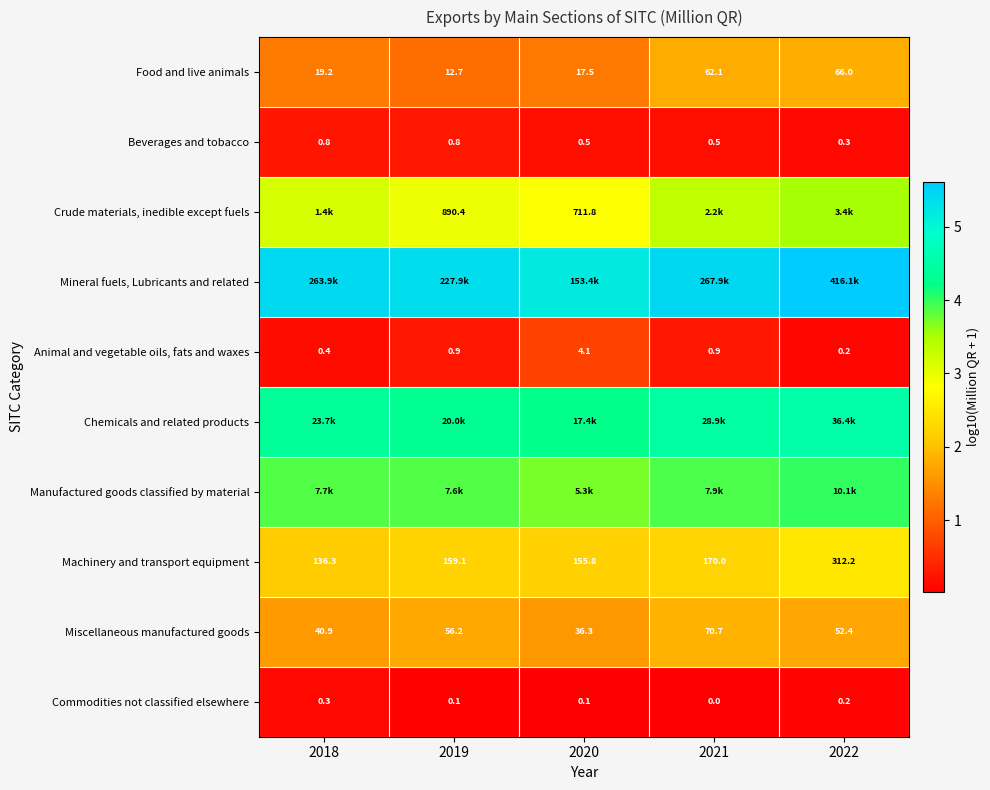

Is the value of Food and live animals at 2019 greater than the value of Animal and vegetable oils, fats and waxes at 2021?

Yes